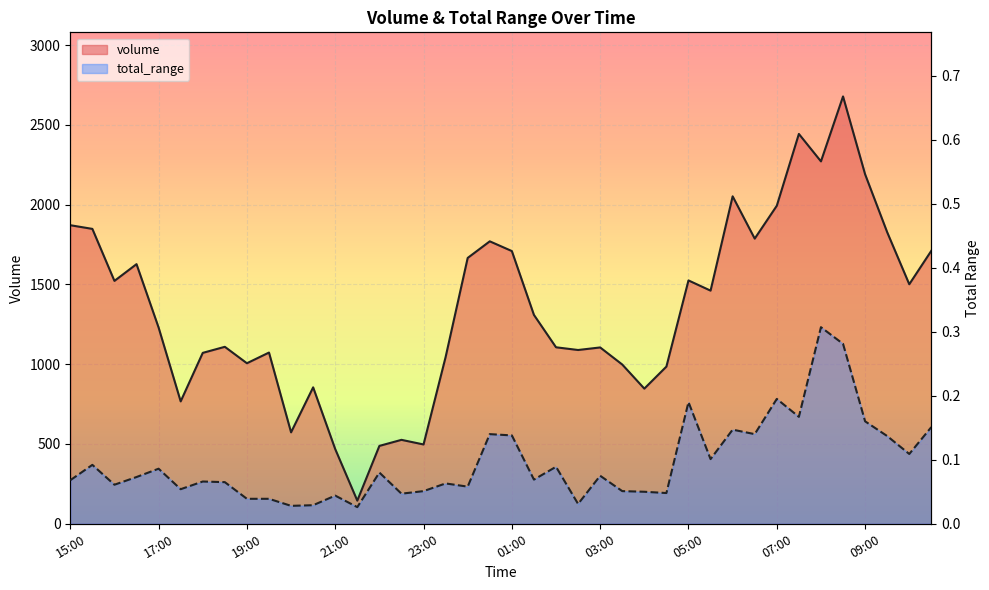

Which series has the largest total across all categories?

volume